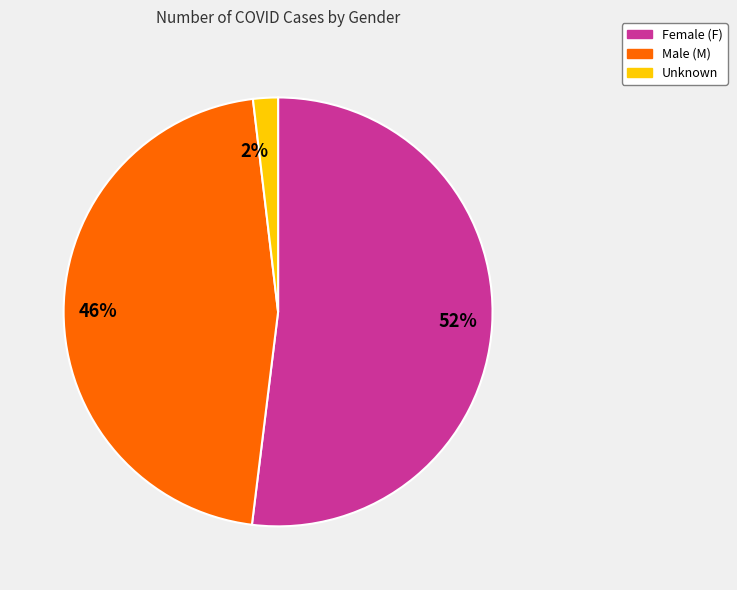

Between 46% and 52%, which is larger?

52%